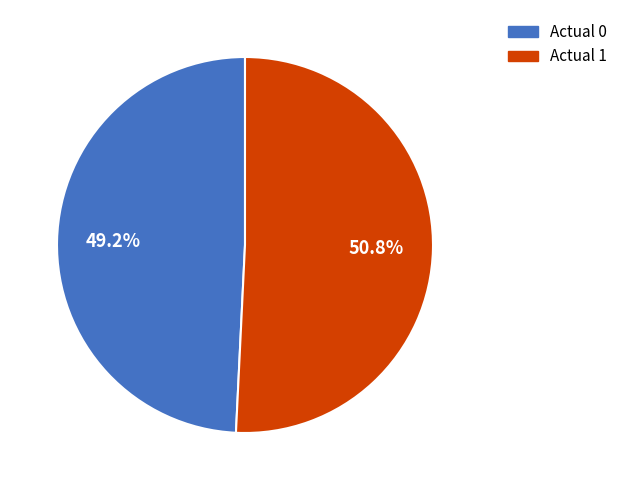

Does any single category account for the majority?

Yes